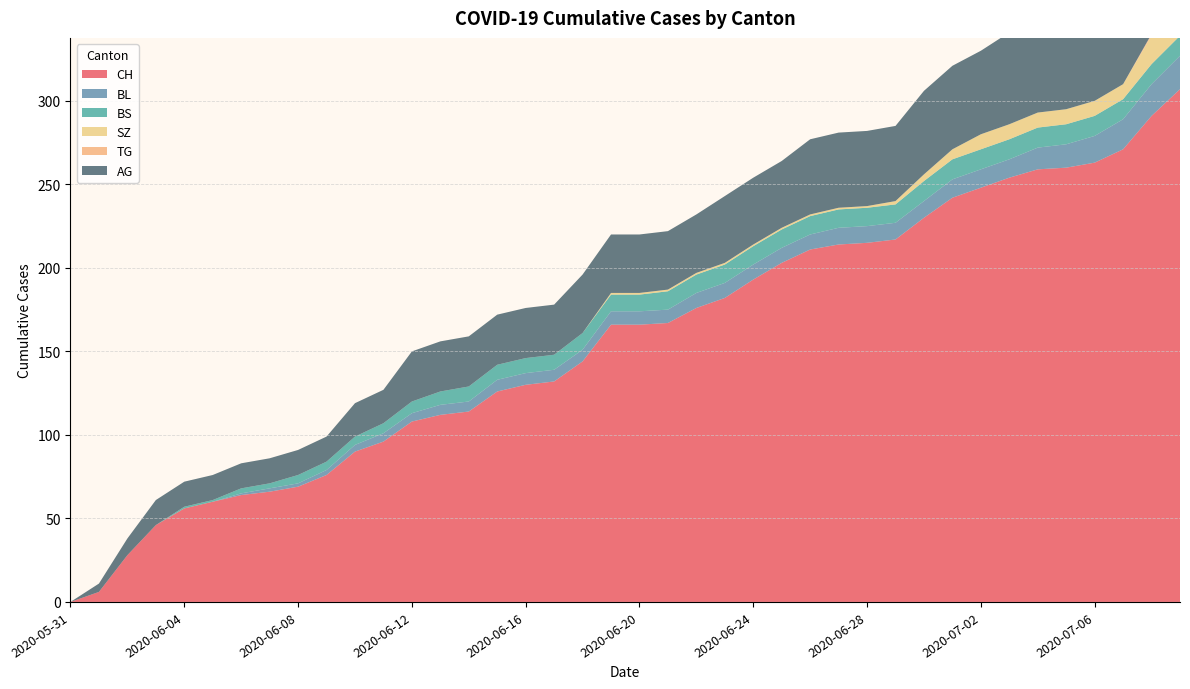

Reading left to right, transcribe all the data shown in this chart.

CH: 2020-05-31=0	2020-06-01=6	2020-06-02=28	2020-06-03=46	2020-06-04=56	2020-06-05=60	2020-06-06=64	2020-06-07=66	2020-06-08=69	2020-06-09=76	2020-06-10=90	2020-06-11=96	2020-06-12=108	2020-06-13=112	2020-06-14=114	2020-06-15=126	2020-06-16=130	2020-06-17=132	2020-06-18=144	2020-06-19=166	2020-06-20=166	2020-06-21=167	2020-06-22=176	2020-06-23=182	2020-06-24=193	2020-06-25=203	2020-06-26=211	2020-06-27=214	2020-06-28=215	2020-06-29=217	2020-06-30=230	2020-07-01=242	2020-07-02=248	2020-07-03=254	2020-07-04=259	2020-07-05=260	2020-07-06=263	2020-07-07=271	2020-07-08=291	2020-07-09=307
BL: 2020-05-31=0	2020-06-01=0	2020-06-02=0	2020-06-03=0	2020-06-04=0	2020-06-05=0	2020-06-06=1	2020-06-07=2	2020-06-08=2	2020-06-09=3	2020-06-10=4	2020-06-11=5	2020-06-12=5	2020-06-13=6	2020-06-14=6	2020-06-15=7	2020-06-16=7	2020-06-17=7	2020-06-18=7	2020-06-19=8	2020-06-20=8	2020-06-21=8	2020-06-22=9	2020-06-23=9	2020-06-24=9	2020-06-25=9	2020-06-26=9	2020-06-27=10	2020-06-28=10	2020-06-29=10	2020-06-30=10	2020-07-01=11	2020-07-02=11	2020-07-03=11	2020-07-04=13	2020-07-05=14	2020-07-06=16	2020-07-07=18	2020-07-08=19	2020-07-09=20
BS: 2020-05-31=0	2020-06-01=0	2020-06-02=0	2020-06-03=0	2020-06-04=1	2020-06-05=1	2020-06-06=3	2020-06-07=3	2020-06-08=5	2020-06-09=5	2020-06-10=5	2020-06-11=6	2020-06-12=7	2020-06-13=8	2020-06-14=9	2020-06-15=9	2020-06-16=9	2020-06-17=9	2020-06-18=10	2020-06-19=10	2020-06-20=10	2020-06-21=11	2020-06-22=11	2020-06-23=11	2020-06-24=11	2020-06-25=11	2020-06-26=11	2020-06-27=11	2020-06-28=11	2020-06-29=11	2020-06-30=12	2020-07-01=12	2020-07-02=12	2020-07-03=12	2020-07-04=12	2020-07-05=12	2020-07-06=12	2020-07-07=12	2020-07-08=12	2020-07-09=12
SZ: 2020-05-31=0	2020-06-01=0	2020-06-02=0	2020-06-03=0	2020-06-04=0	2020-06-05=0	2020-06-06=0	2020-06-07=0	2020-06-08=0	2020-06-09=0	2020-06-10=0	2020-06-11=0	2020-06-12=0	2020-06-13=0	2020-06-14=0	2020-06-15=0	2020-06-16=0	2020-06-17=0	2020-06-18=0	2020-06-19=1	2020-06-20=1	2020-06-21=1	2020-06-22=1	2020-06-23=1	2020-06-24=1	2020-06-25=1	2020-06-26=1	2020-06-27=1	2020-06-28=1	2020-06-29=2	2020-06-30=4	2020-07-01=6	2020-07-02=9	2020-07-03=9	2020-07-04=9	2020-07-05=9	2020-07-06=9	2020-07-07=9	2020-07-08=17	2020-07-09=17
TG: 2020-05-31=0	2020-06-01=0	2020-06-02=0	2020-06-03=0	2020-06-04=0	2020-06-05=0	2020-06-06=0	2020-06-07=0	2020-06-08=0	2020-06-09=0	2020-06-10=0	2020-06-11=0	2020-06-12=0	2020-06-13=0	2020-06-14=0	2020-06-15=0	2020-06-16=0	2020-06-17=0	2020-06-18=0	2020-06-19=0	2020-06-20=0	2020-06-21=0	2020-06-22=0	2020-06-23=0	2020-06-24=0	2020-06-25=0	2020-06-26=0	2020-06-27=0	2020-06-28=0	2020-06-29=0	2020-06-30=0	2020-07-01=0	2020-07-02=0	2020-07-03=0	2020-07-04=0	2020-07-05=0	2020-07-06=0	2020-07-07=0	2020-07-08=1	2020-07-09=1
AG: 2020-05-31=0	2020-06-01=5	2020-06-02=10	2020-06-03=15	2020-06-04=15	2020-06-05=15	2020-06-06=15	2020-06-07=15	2020-06-08=15	2020-06-09=15	2020-06-10=20	2020-06-11=20	2020-06-12=30	2020-06-13=30	2020-06-14=30	2020-06-15=30	2020-06-16=30	2020-06-17=30	2020-06-18=35	2020-06-19=35	2020-06-20=35	2020-06-21=35	2020-06-22=35	2020-06-23=40	2020-06-24=40	2020-06-25=40	2020-06-26=45	2020-06-27=45	2020-06-28=45	2020-06-29=45	2020-06-30=50	2020-07-01=50	2020-07-02=50	2020-07-03=55	2020-07-04=55	2020-07-05=55	2020-07-06=55	2020-07-07=55	2020-07-08=60	2020-07-09=70